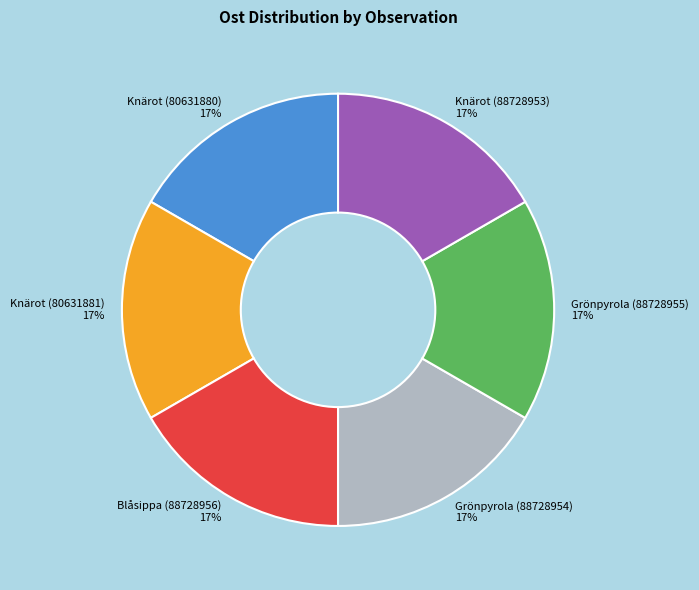

Is it true that Grönpyrola (88728954) is 17% of the pie?

True